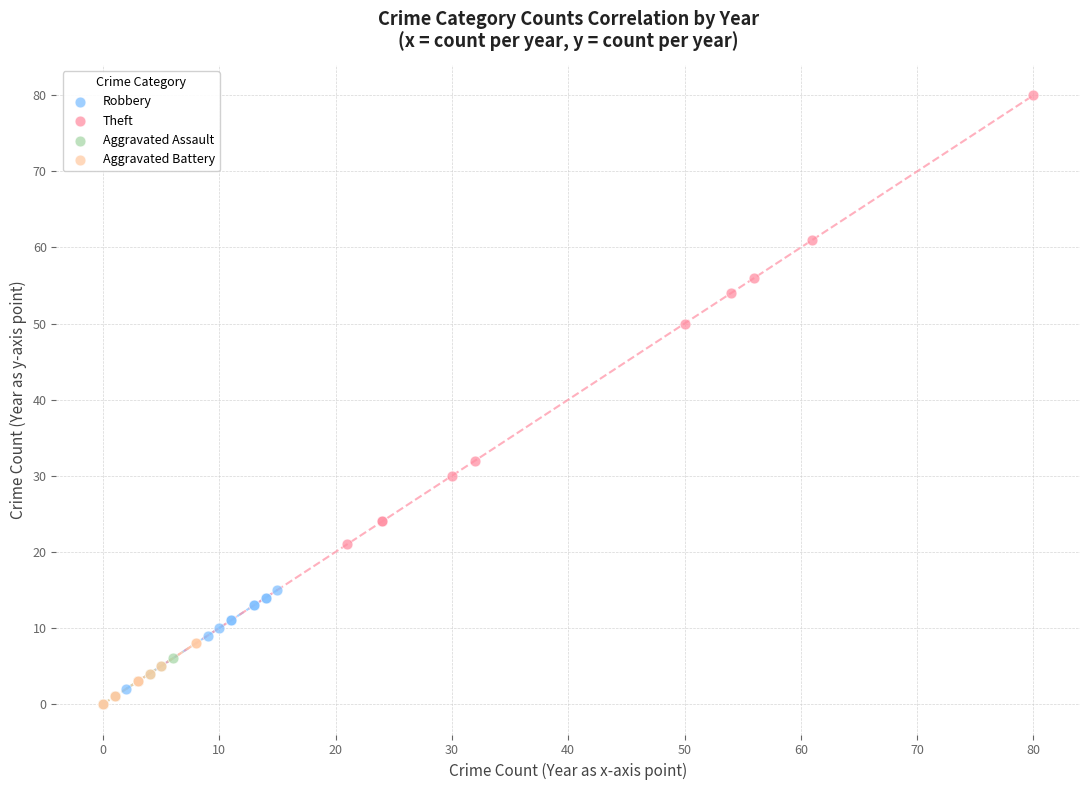

What are all the series names shown in the legend?

Robbery, Theft, Aggravated Assault, Aggravated Battery